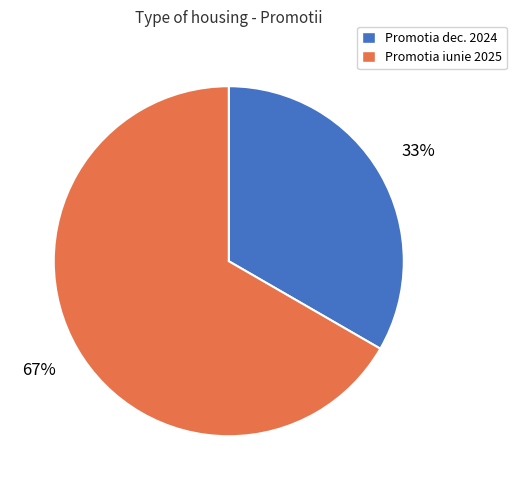

To the nearest percent, what is the combined percentage of Promotia iunie 2025 and Promotia dec. 2024?

100%